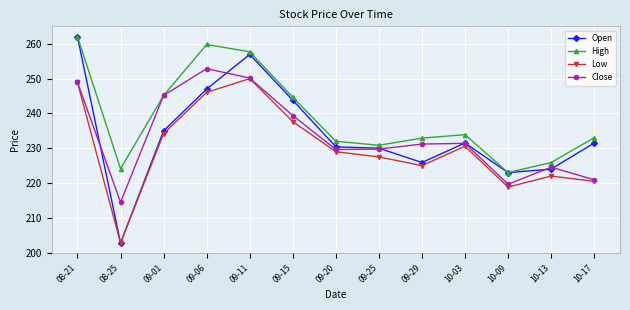

What is the total value across all series at 08-21?

1021.8